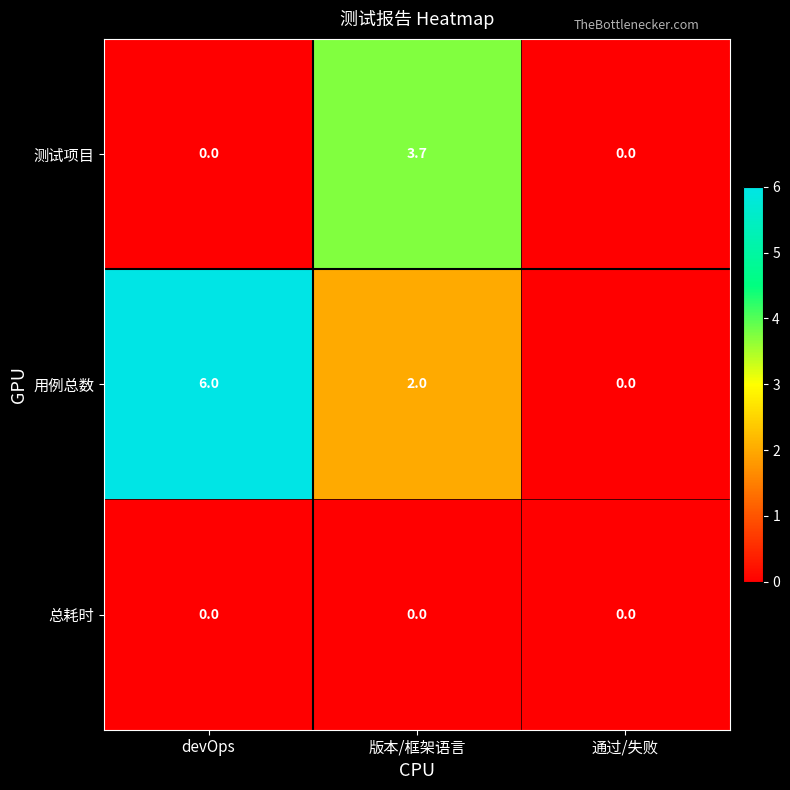

What is the maximum value shown in the chart?

6.0